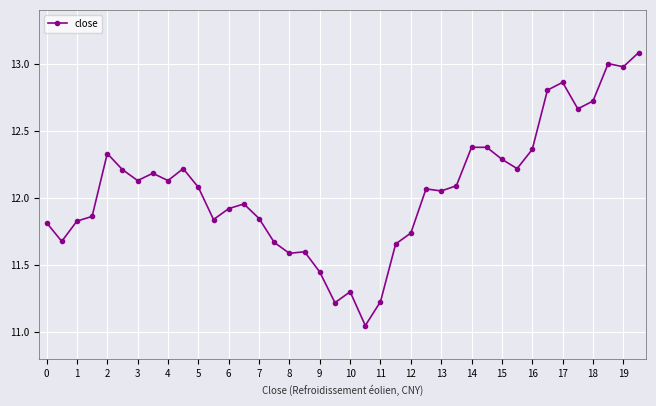

True or false: the data has more than 2 interior local peaks.

True